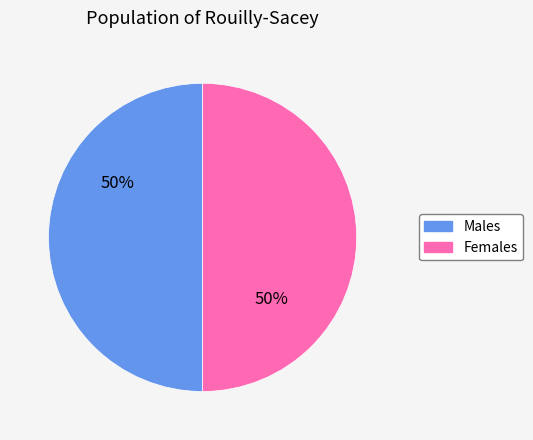

To the nearest percent, what is the average slice percentage?

50%